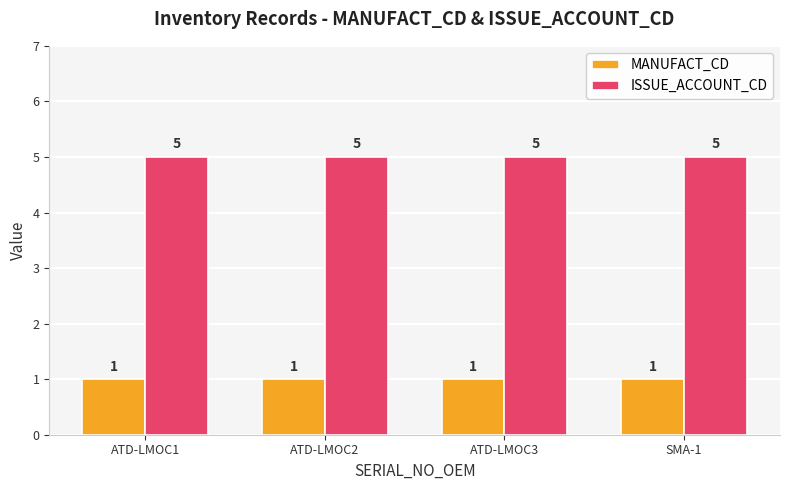

Count the number of categories in the chart.

4